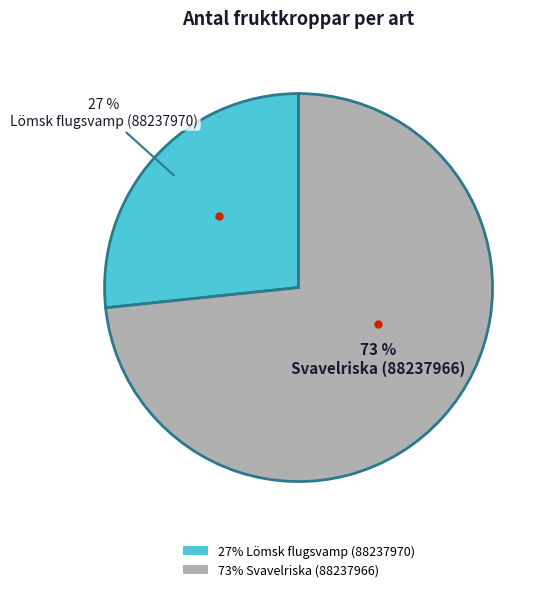

To the nearest percent, what is the average slice percentage?

50%